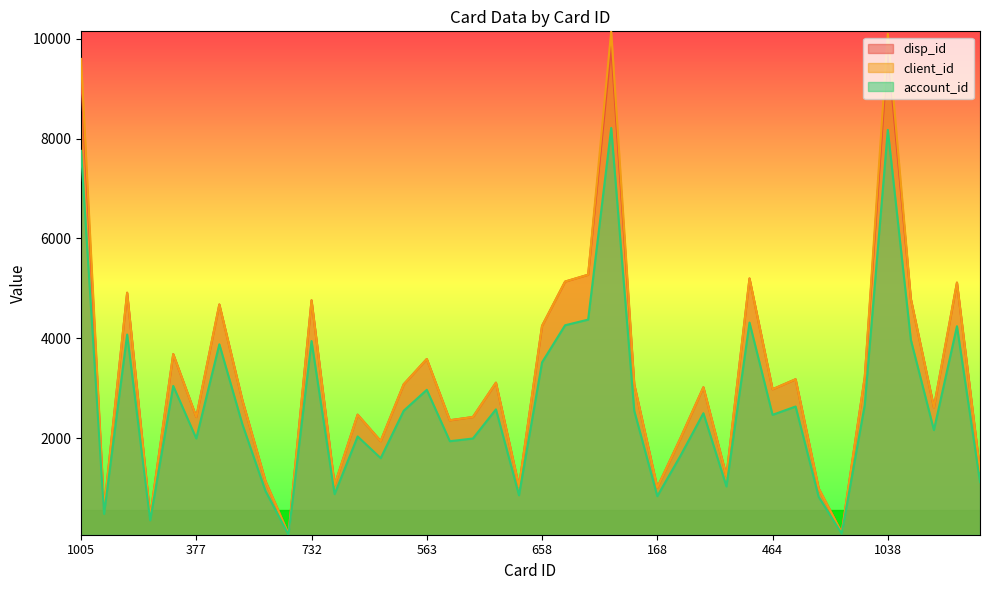

How many lines are shown in the chart?

3